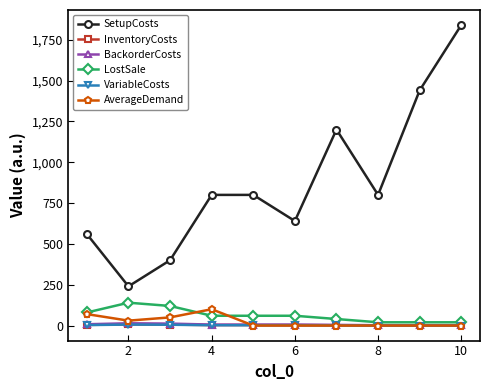

At how many categories does at least one series exceed 759?

6